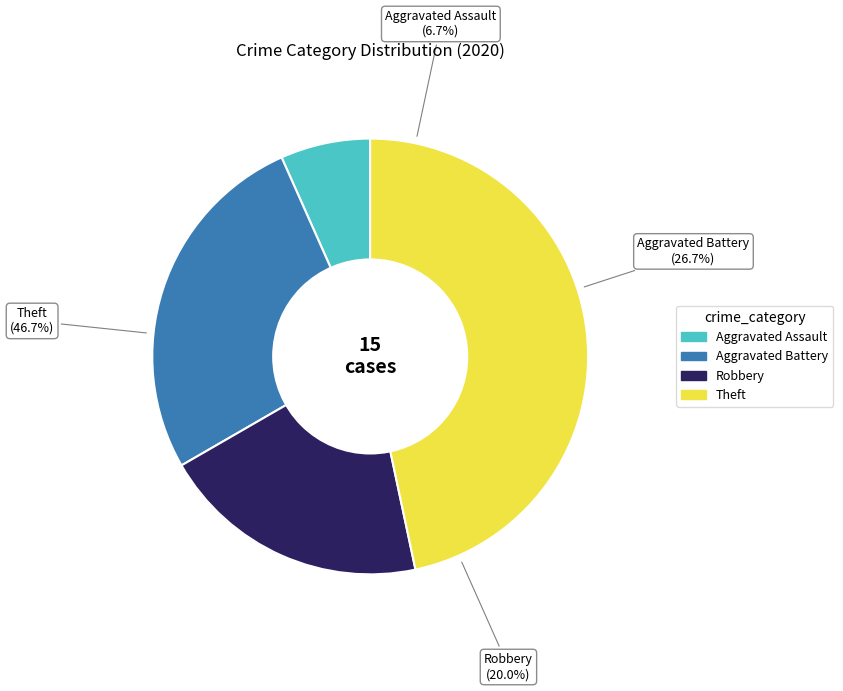

To the nearest percent, what is the difference between the largest and smallest slice percentages?

40%